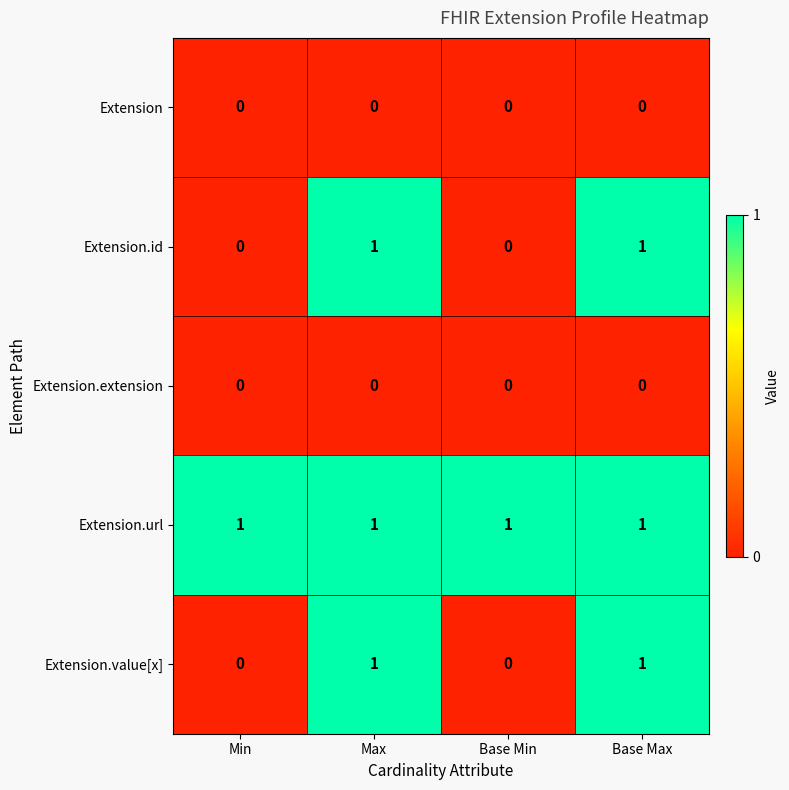

At how many categories does at least one series exceed 0?

4